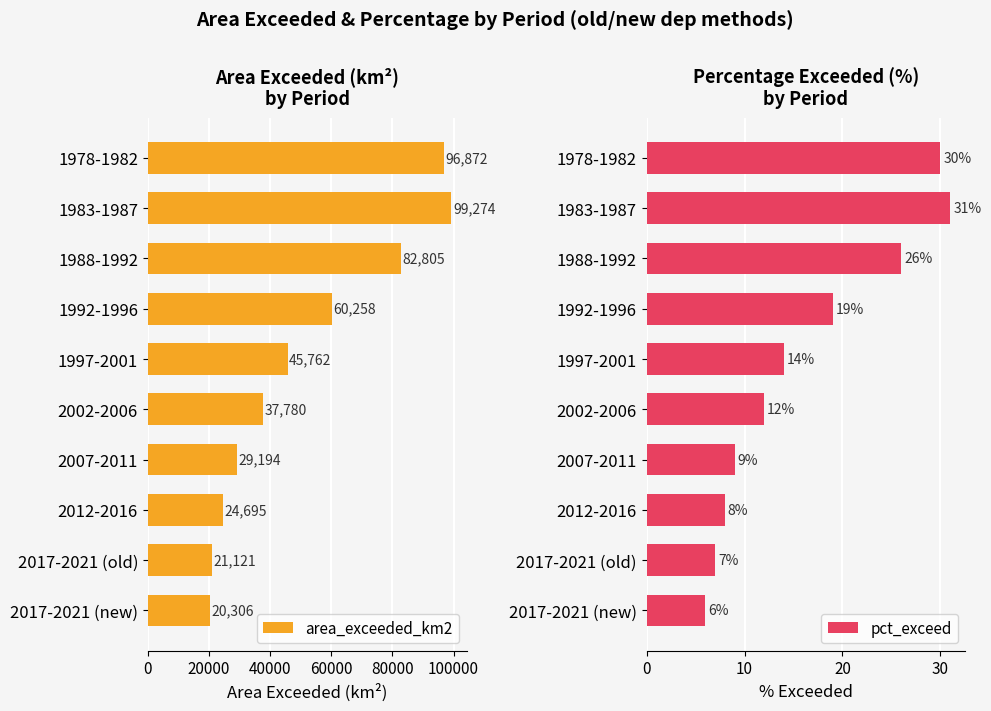

What is the maximum value shown in the chart?

99274